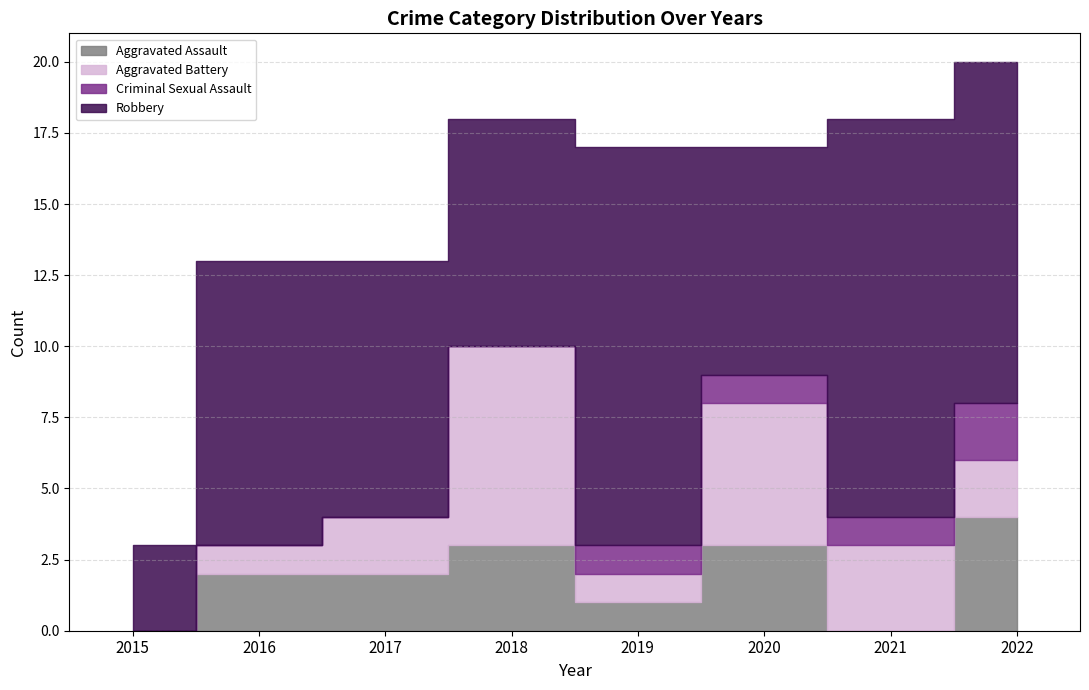

At which label does Aggravated Battery reach its peak?

2018